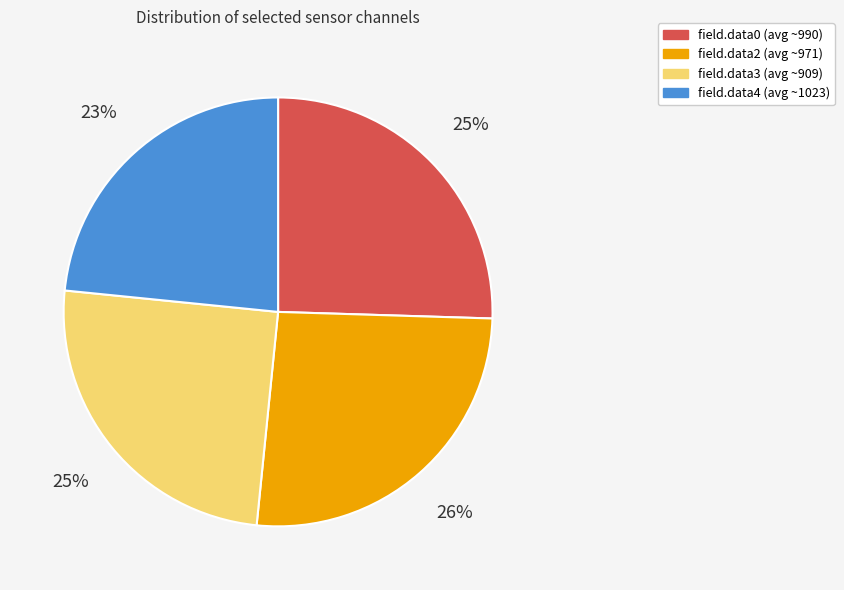

How many slices are in this pie chart?

4